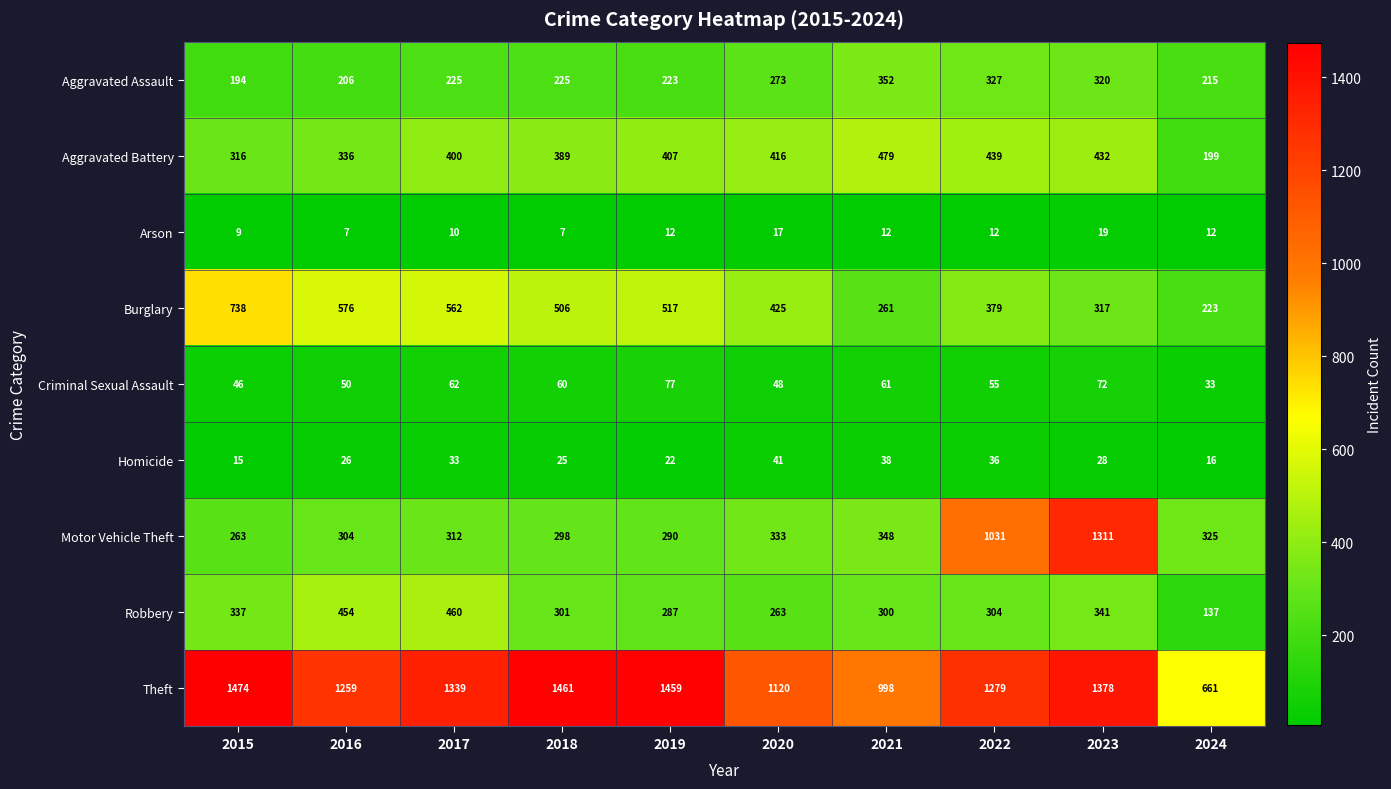

The value of Arson at 2017 is 14. True or false?

False